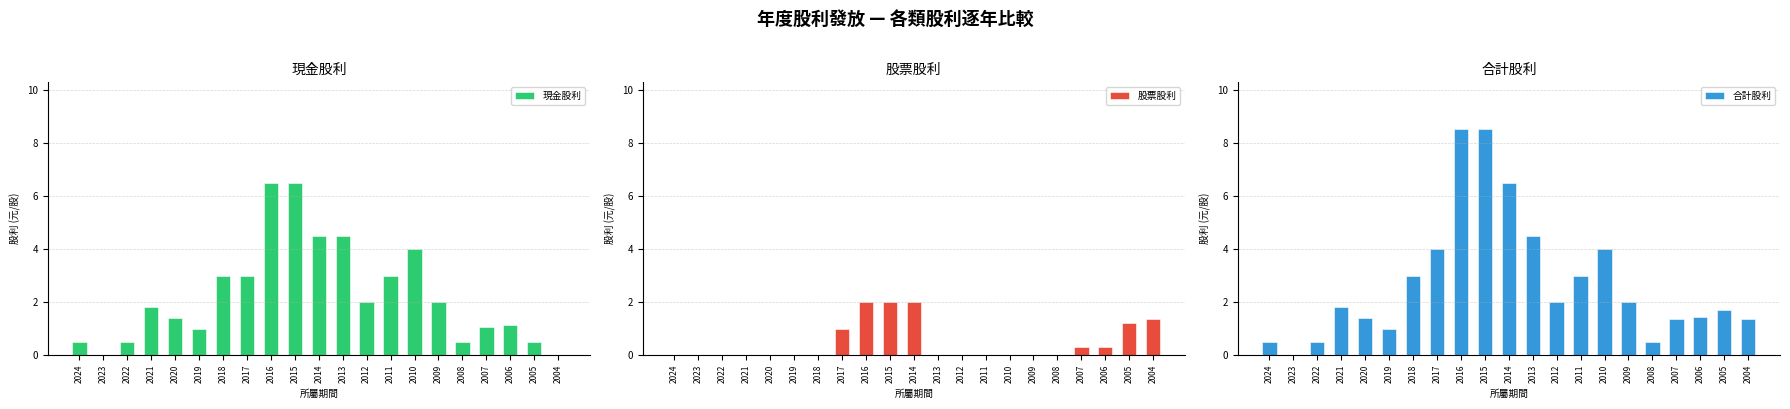

What is the difference between the second highest and second lowest values in the 股票股利 series?

2.0